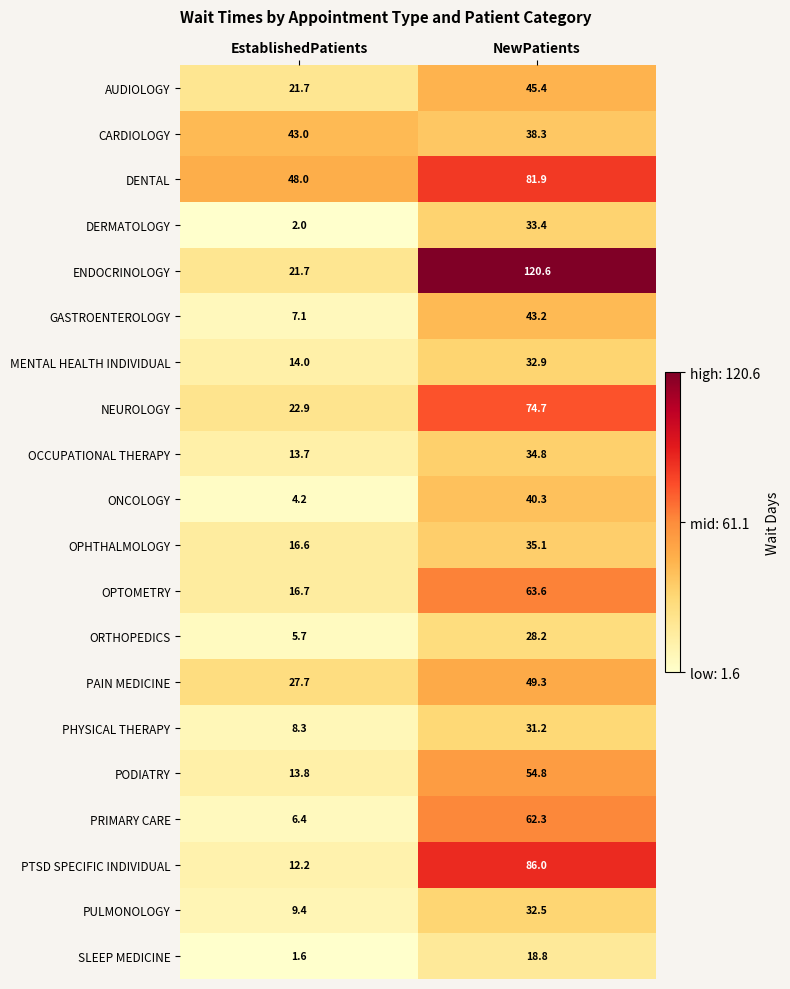

What is the average value of the SLEEP MEDICINE series?

10.2